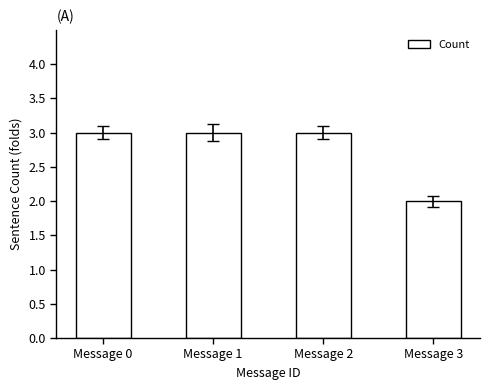

Which label corresponds to the smallest value in the chart?

Message 3